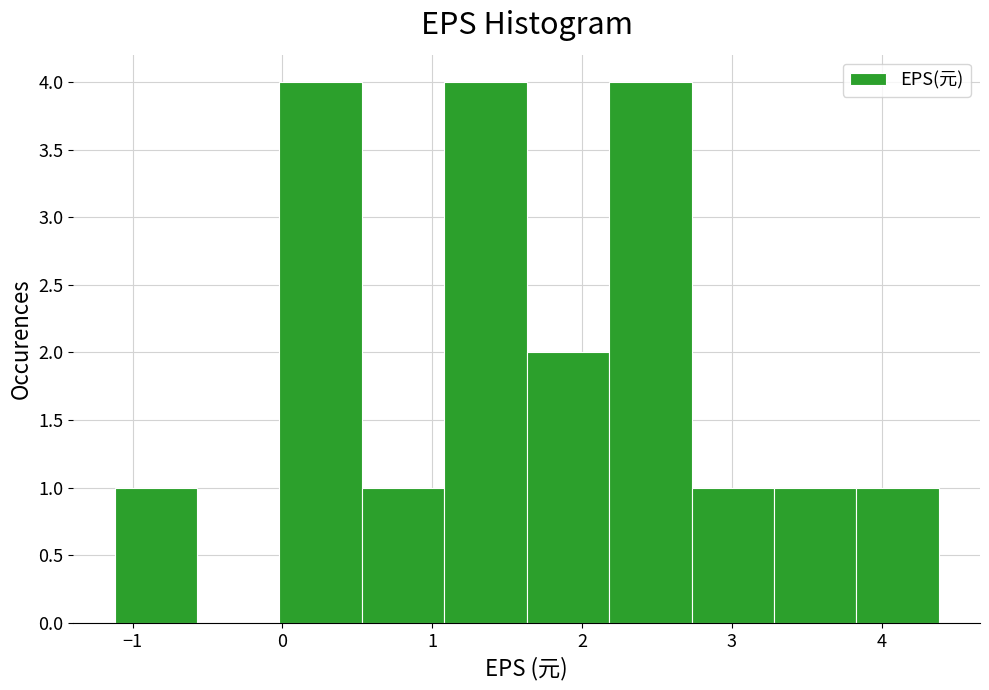

Reading left to right, list every bar in this chart as the range it spans on the x-axis followed by its height. Neither the bar edges nor the heights are printed on the chart, so give them approximately, as read against the axes.

-1.12 to -0.57: 1
-0.57 to -0.02: 0
-0.02 to 0.53: 4
0.53 to 1.08: 1
1.08 to 1.63: 4
1.63 to 2.18: 2
2.18 to 2.73: 4
2.73 to 3.28: 1
3.28 to 3.83: 1
3.83 to 4.38: 1